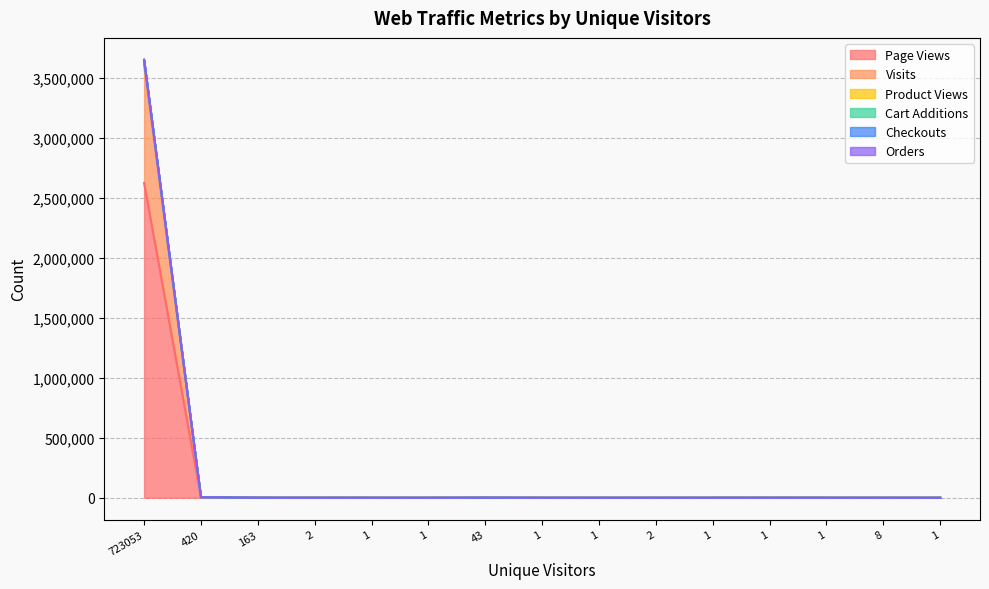

How many values in the Visits series are below 16?

7